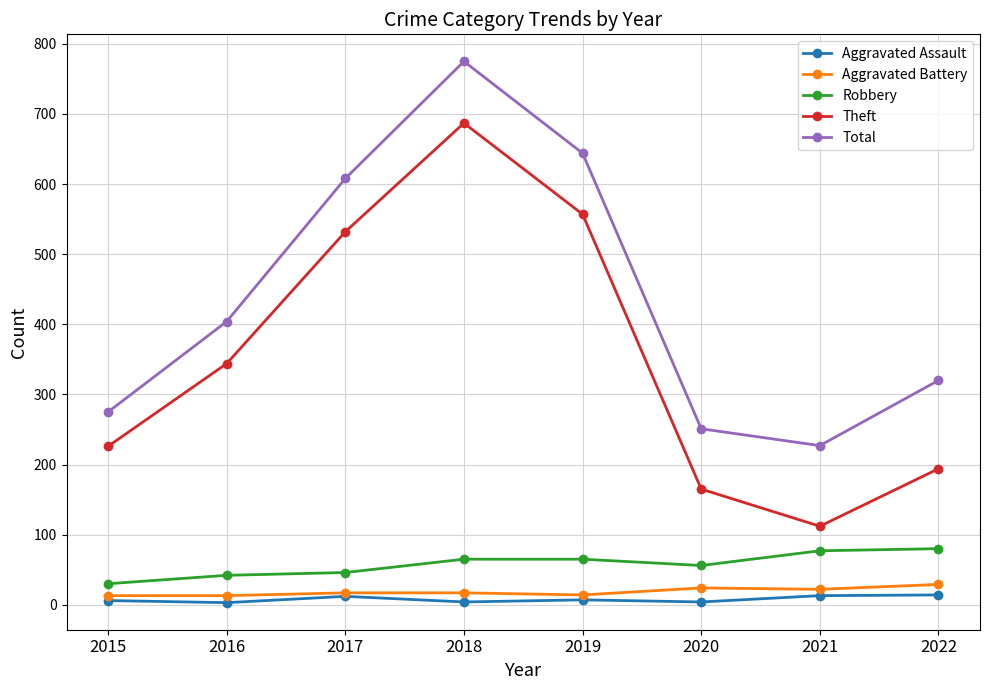

What is the sum of the Aggravated Battery values at 2019 and 2017?

31